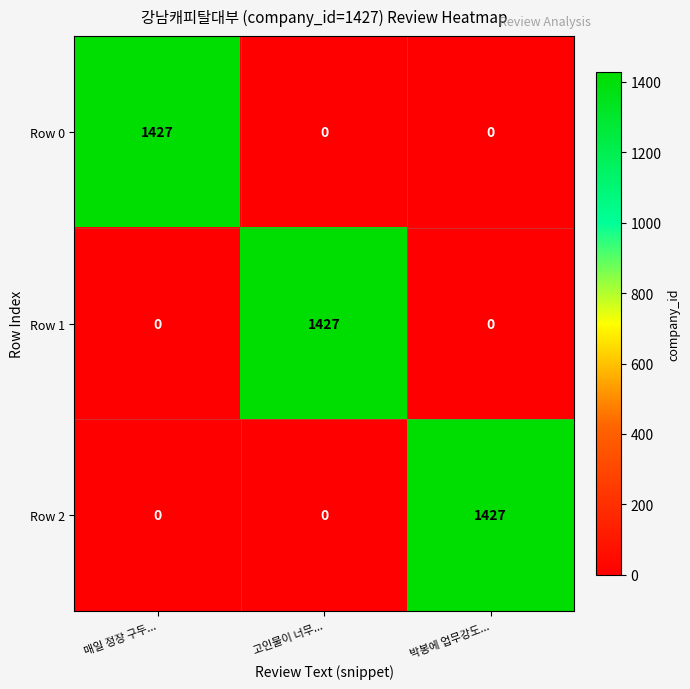

What is the total value across all series at 박봉에 업무강도...?

1427